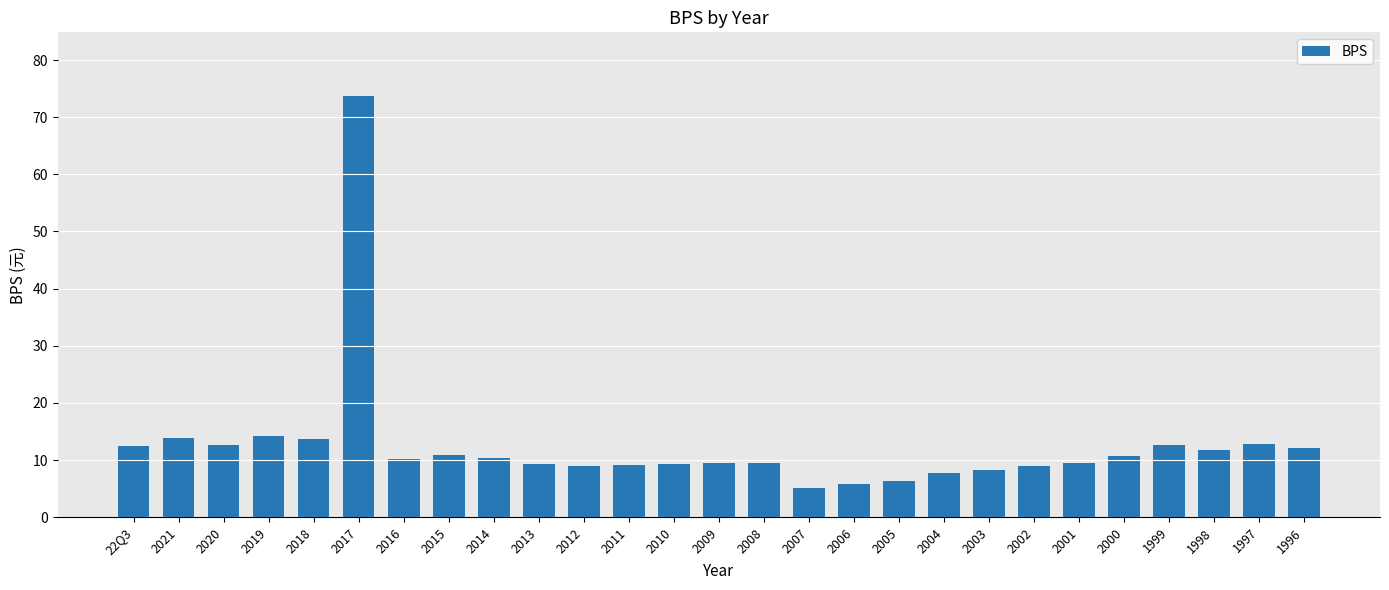

The chart shows a value of 8.9 at 2012. True or false?

True